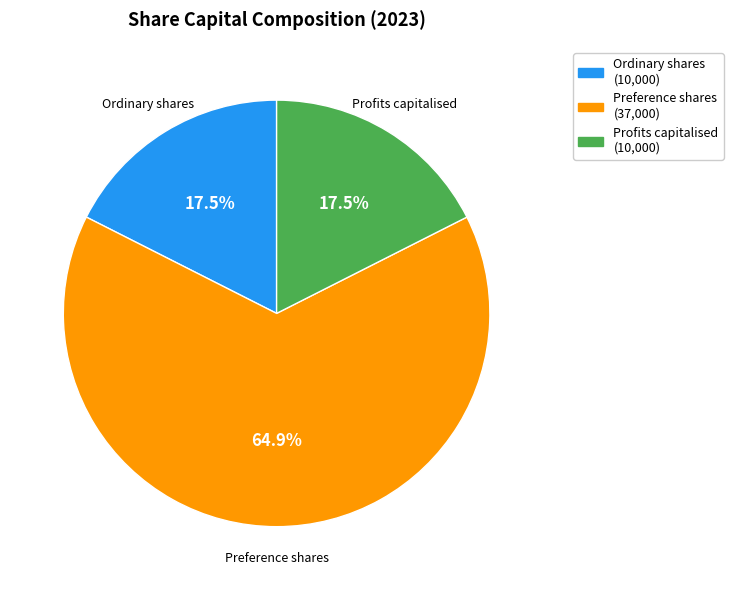

Is there a majority slice in this chart?

Yes